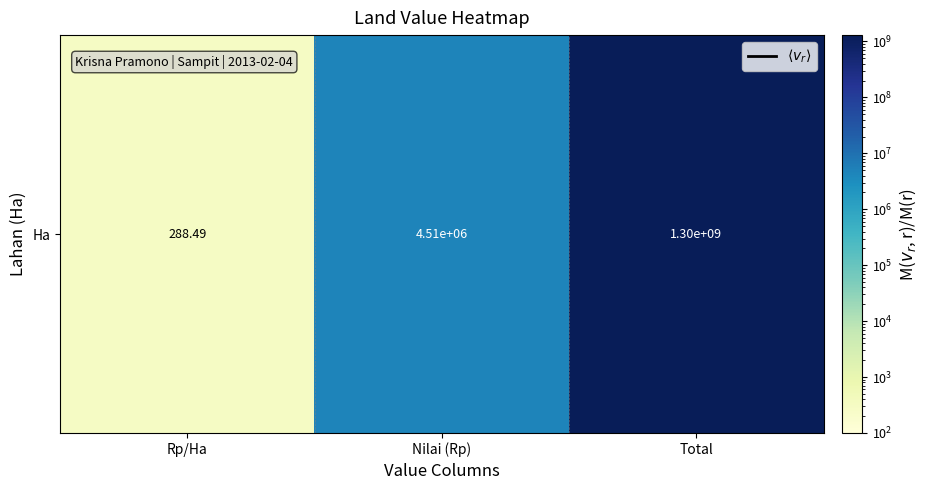

Rank the categories by value from highest to lowest.

Total, Nilai (Rp), Rp/Ha